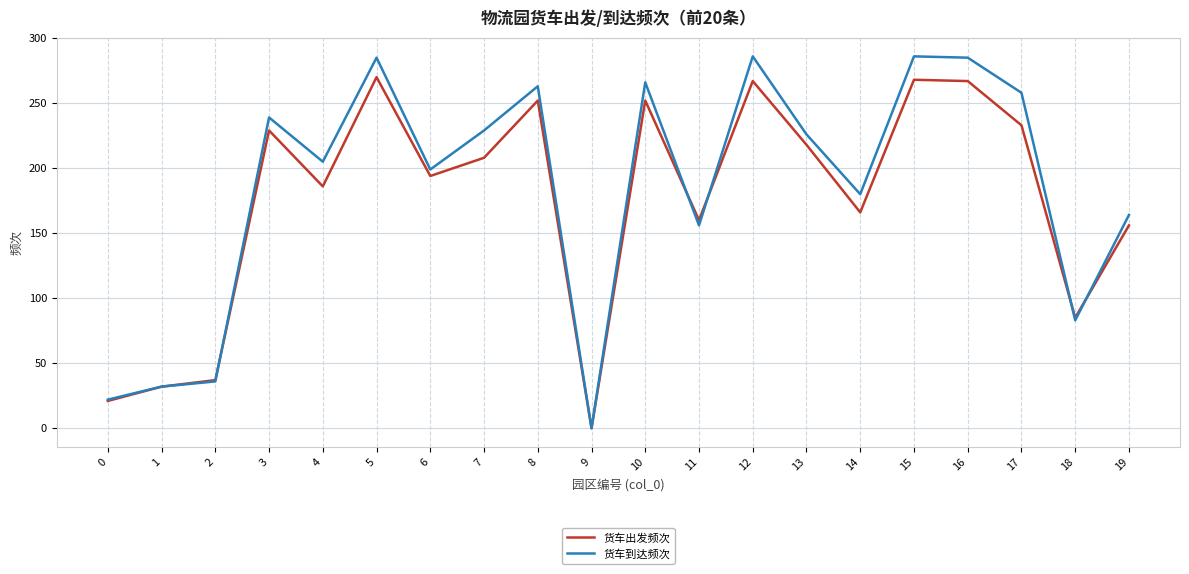

List the series in order of their peak value, lowest first.

货车出发频次, 货车到达频次